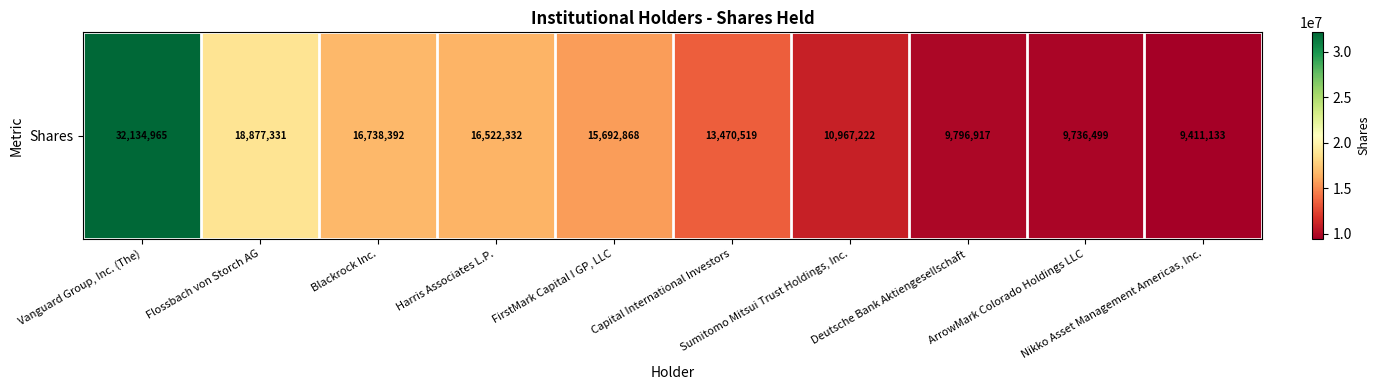

What is the difference between the maximum and second lowest values?

22398466